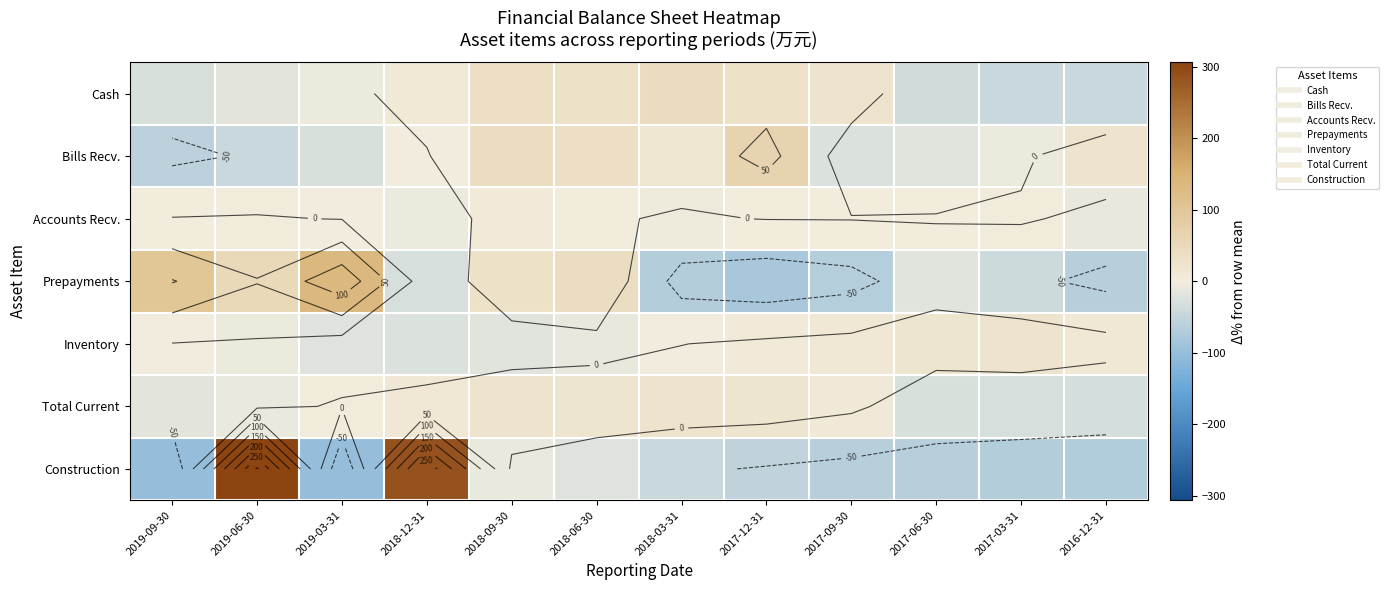

Which has a higher value, 2018-12-31 or 2018-09-30?

2018-09-30